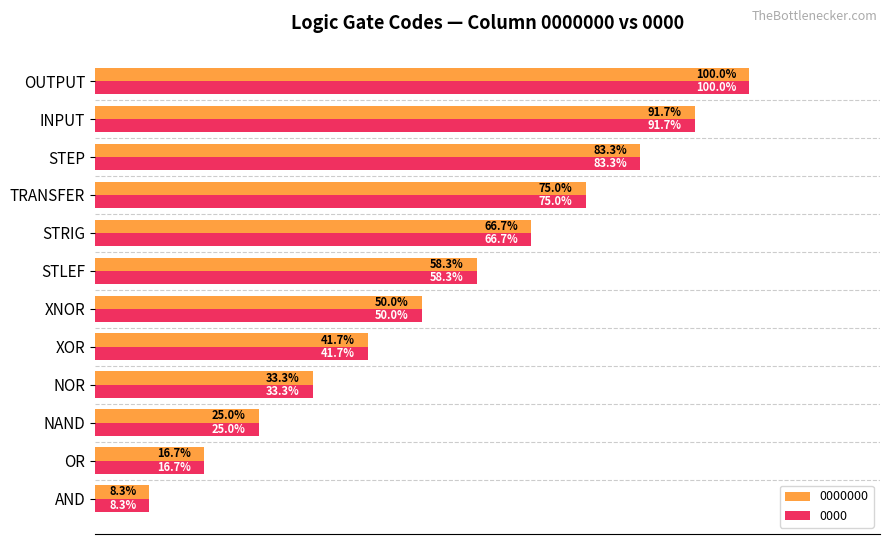

Where is 0000000 nearest to the value 54?

XNOR